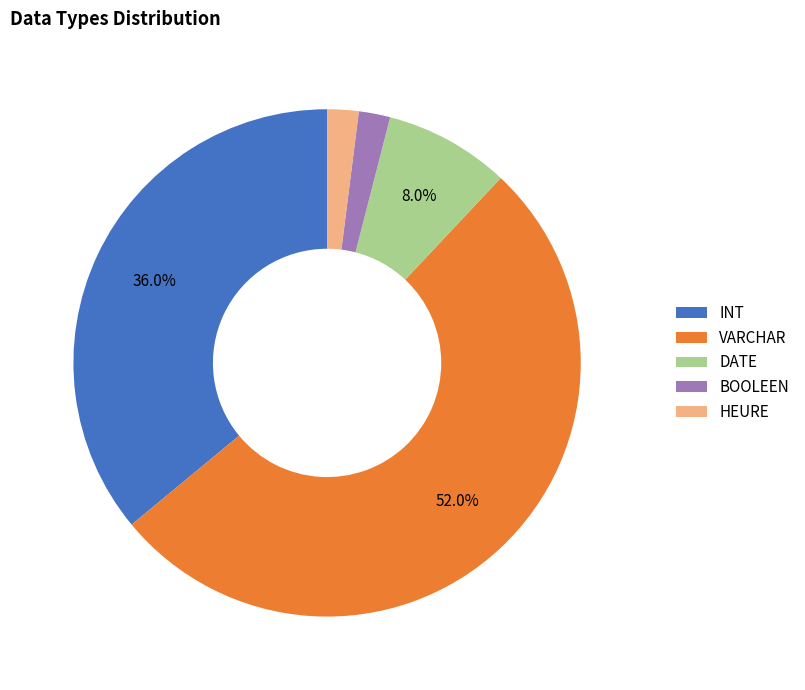

How many segments does this pie chart have?

5